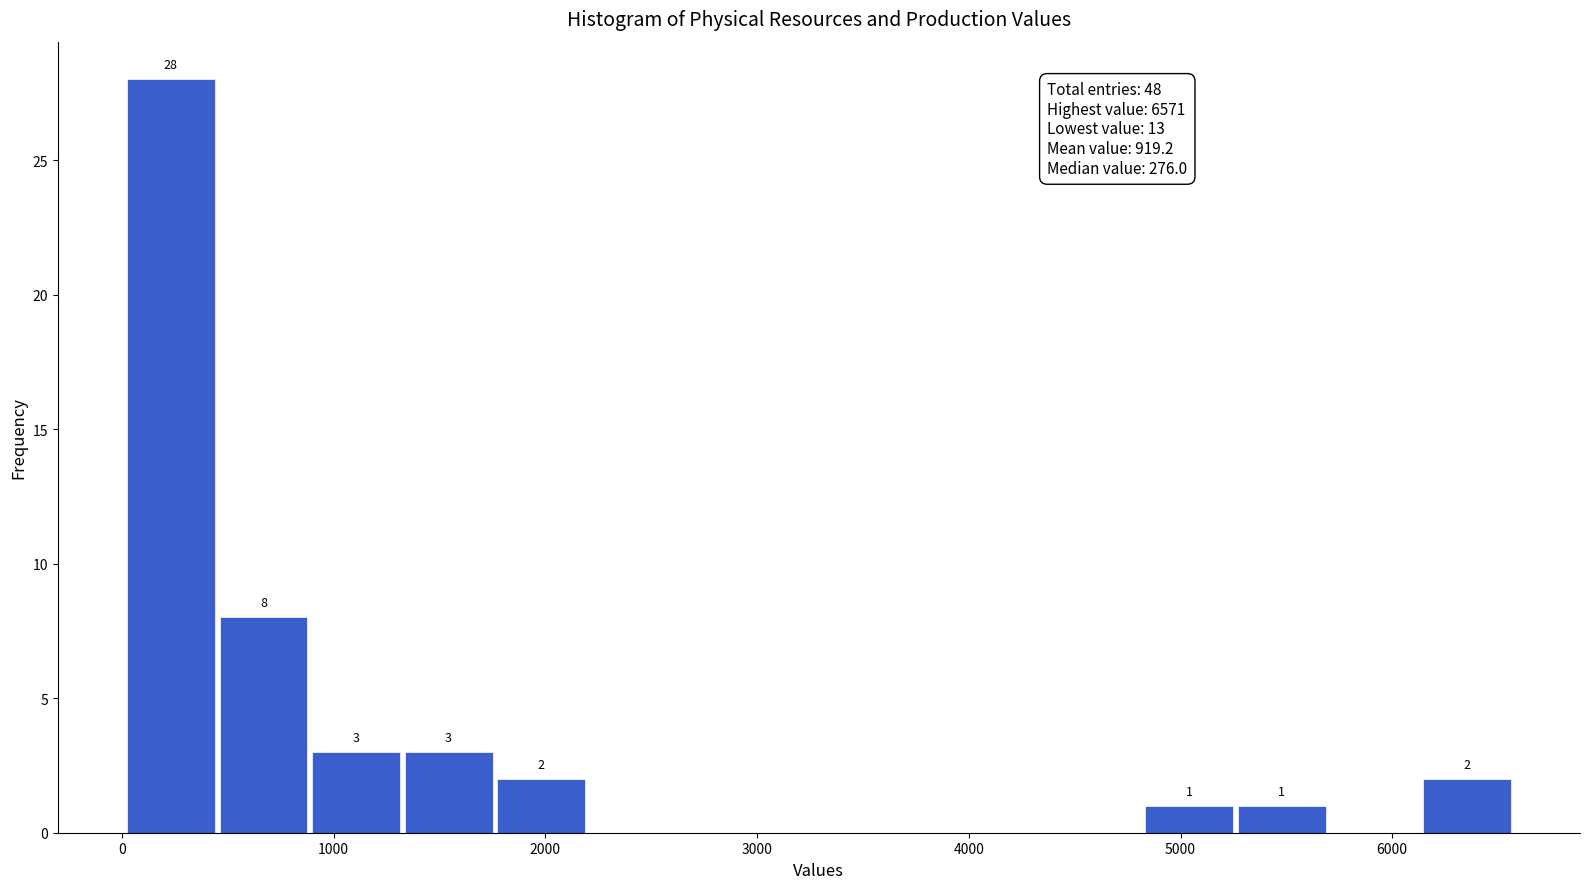

Which range on the x-axis has the tallest bar?

0 to 500